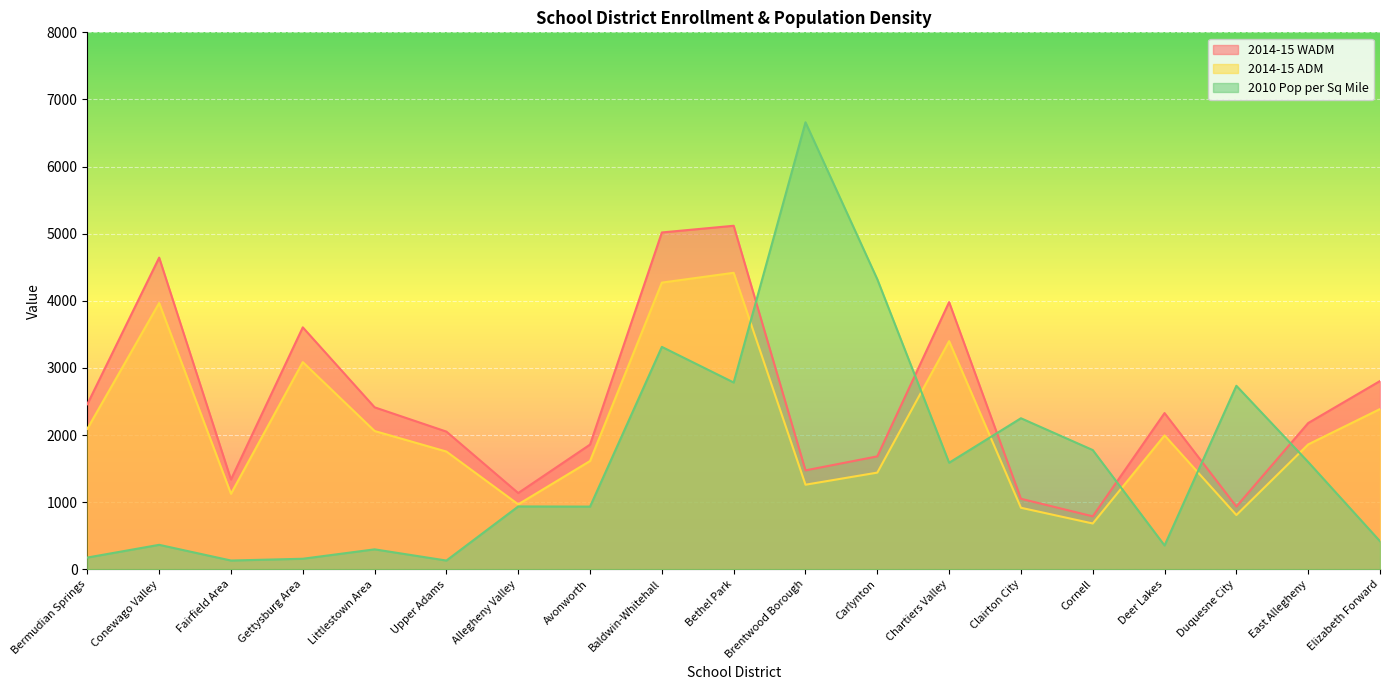

Is it true that 2014-15 ADM equals 3122.4 at Deer Lakes?

False